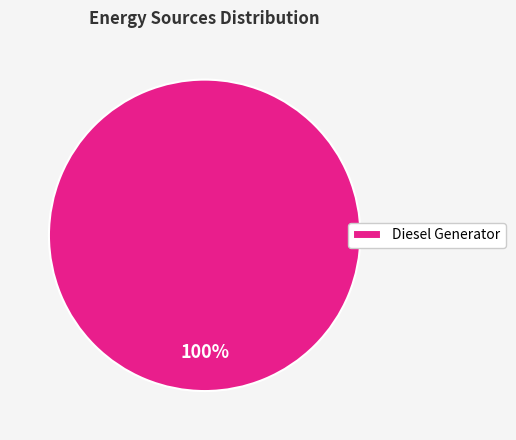

Count the number of slices in the pie.

1